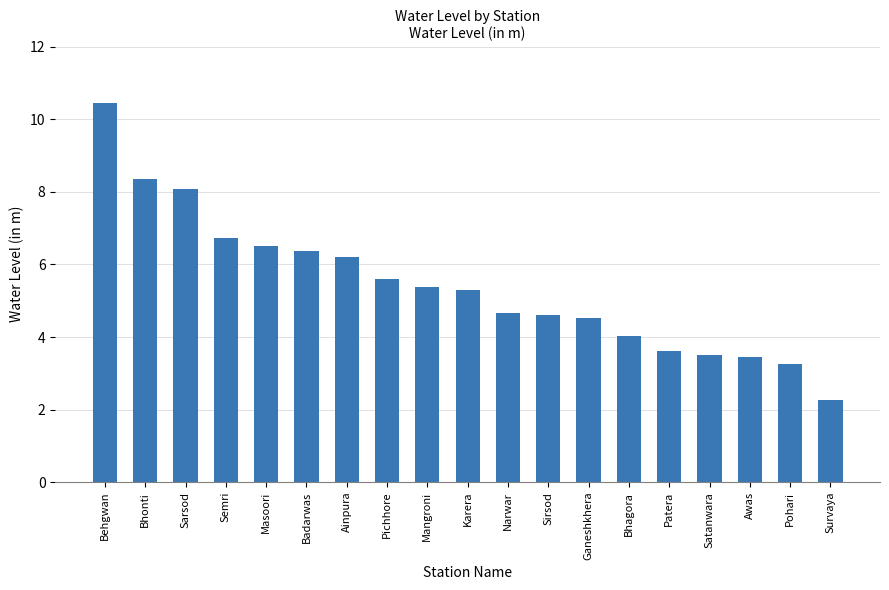

What is the smallest value displayed?

2.3